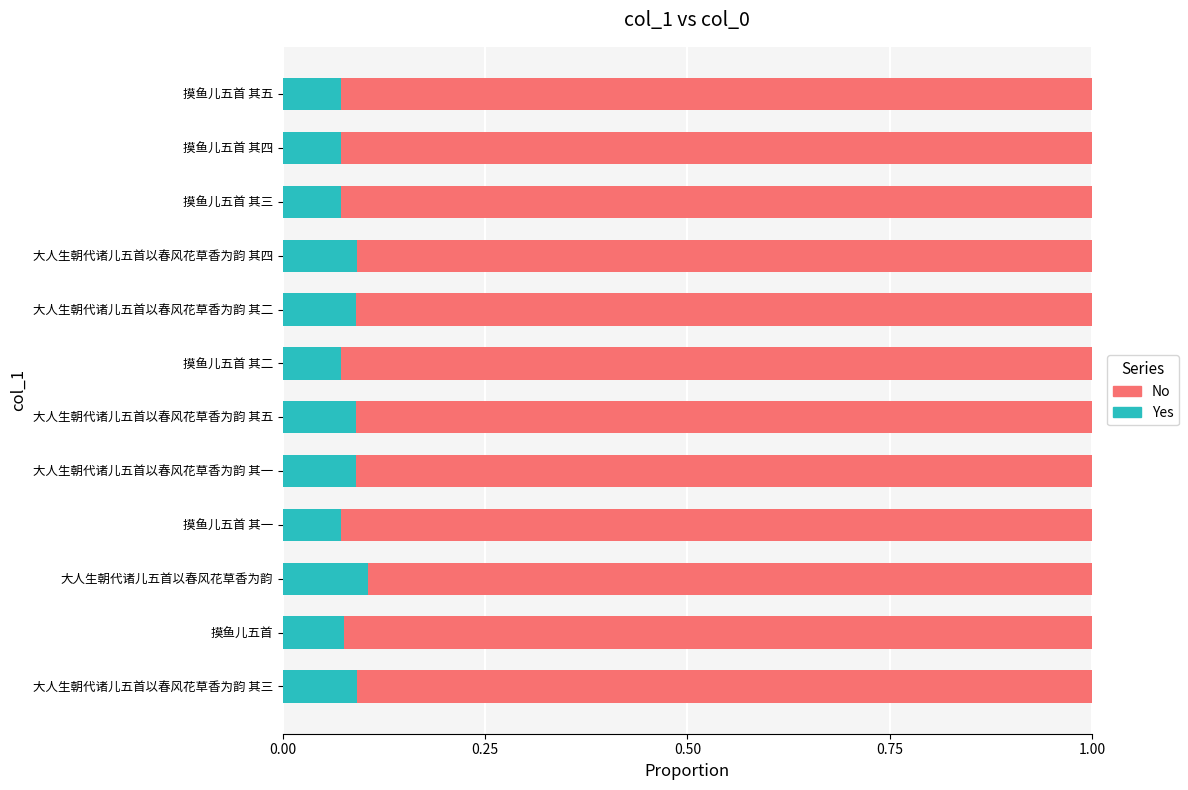

Count the Yes values in the range 0 to 1.

12